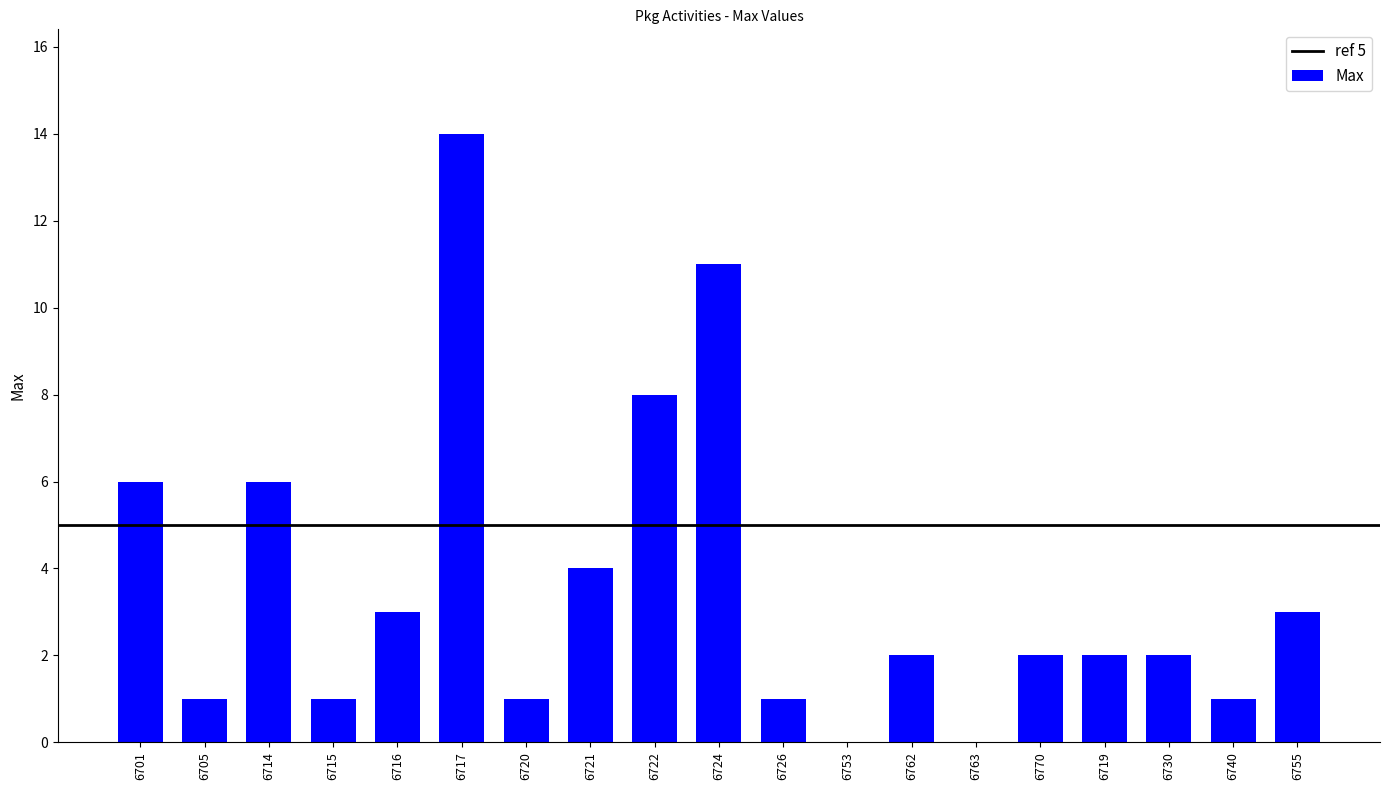

What is the sum of all values?

68